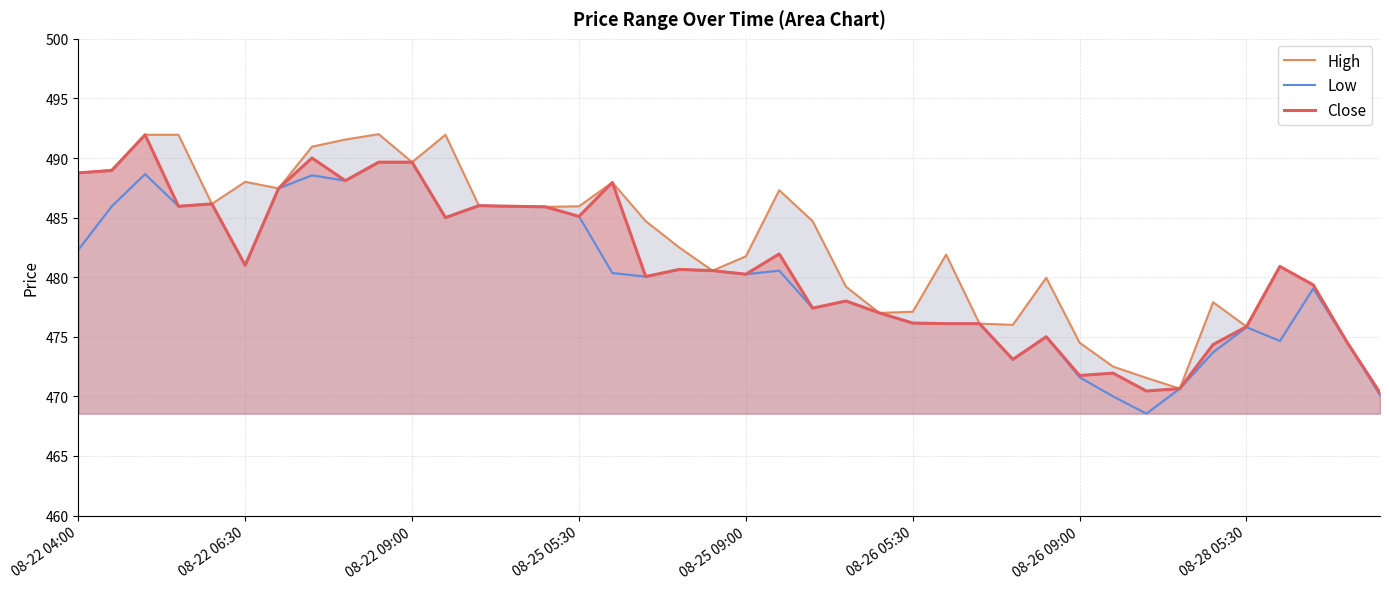

What is the sum of the High values at 22 and 16?

972.7